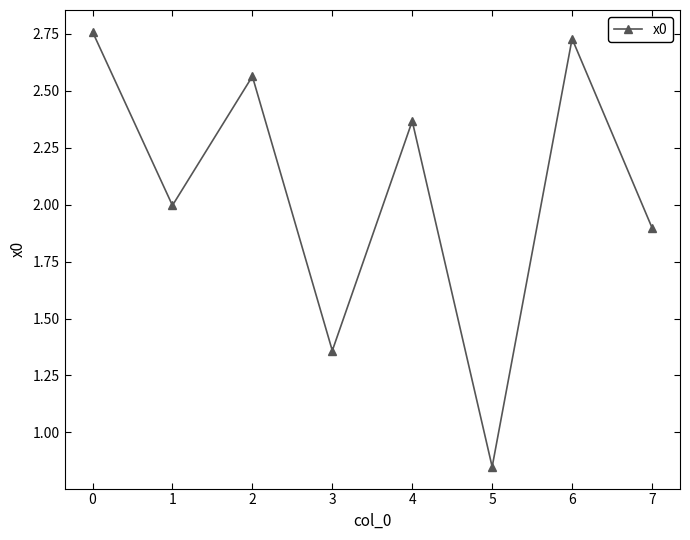

Is it true that the value at 1 is 3.5?

False